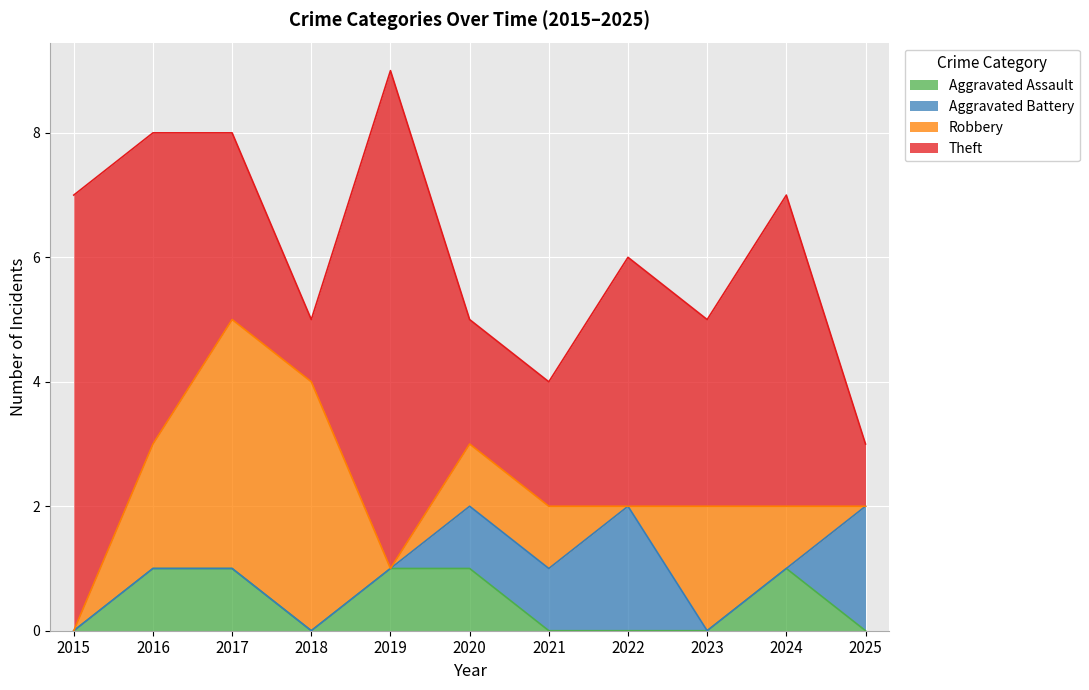

Count the Aggravated Assault values in the range 0 to 1.

11